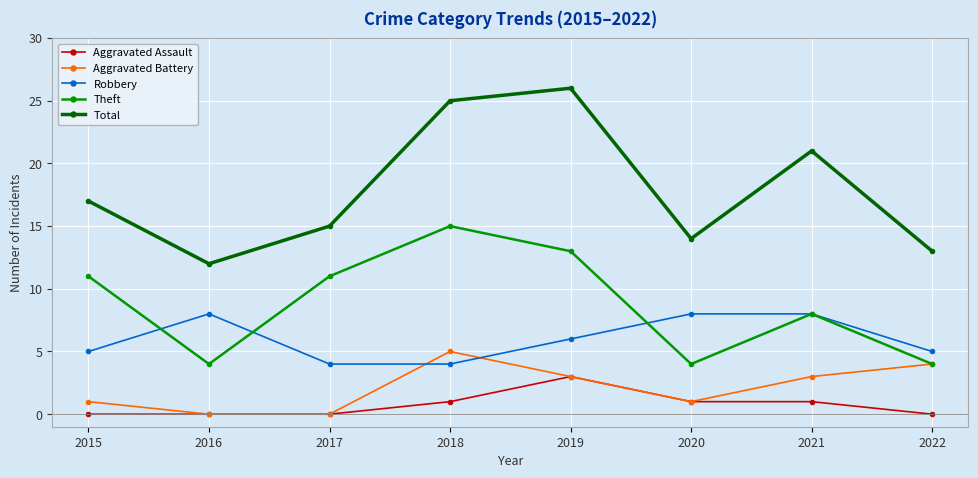

List the series in order of their peak value, lowest first.

Aggravated Assault, Aggravated Battery, Robbery, Theft, Total